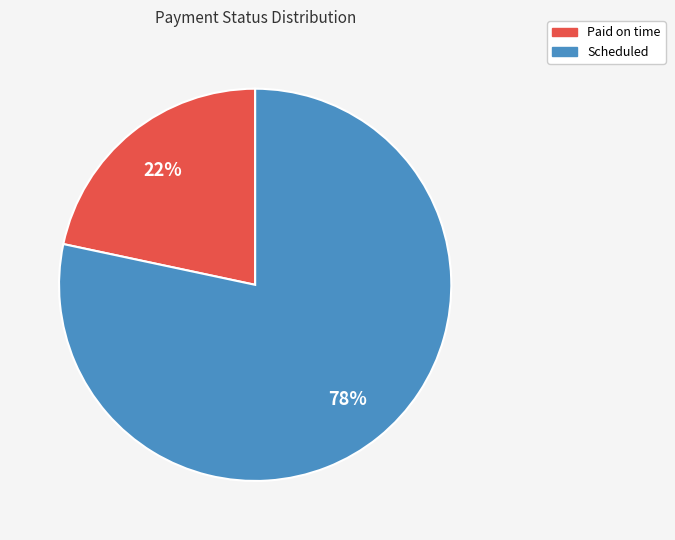

Combined, do Paid on time and Scheduled account for over 50%?

Yes